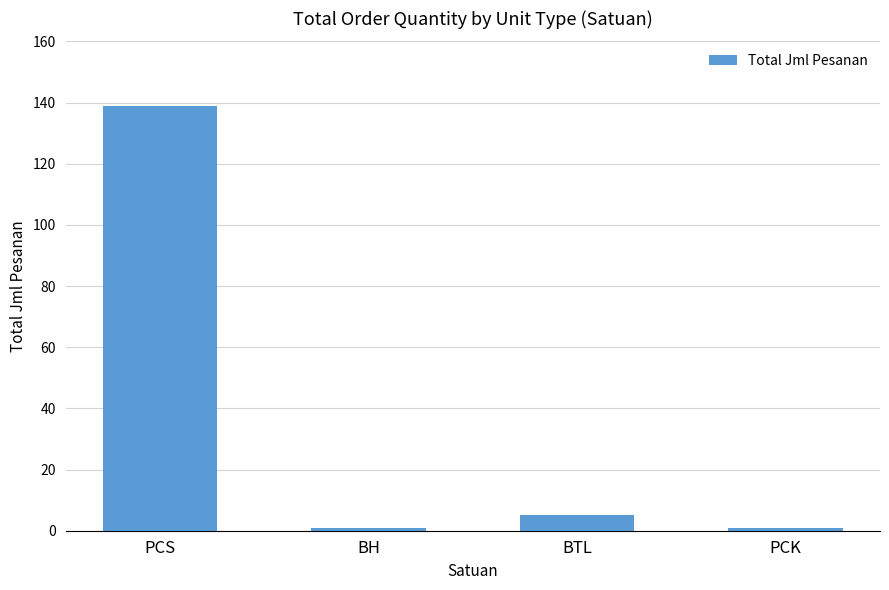

What value does the data have at BTL?

5